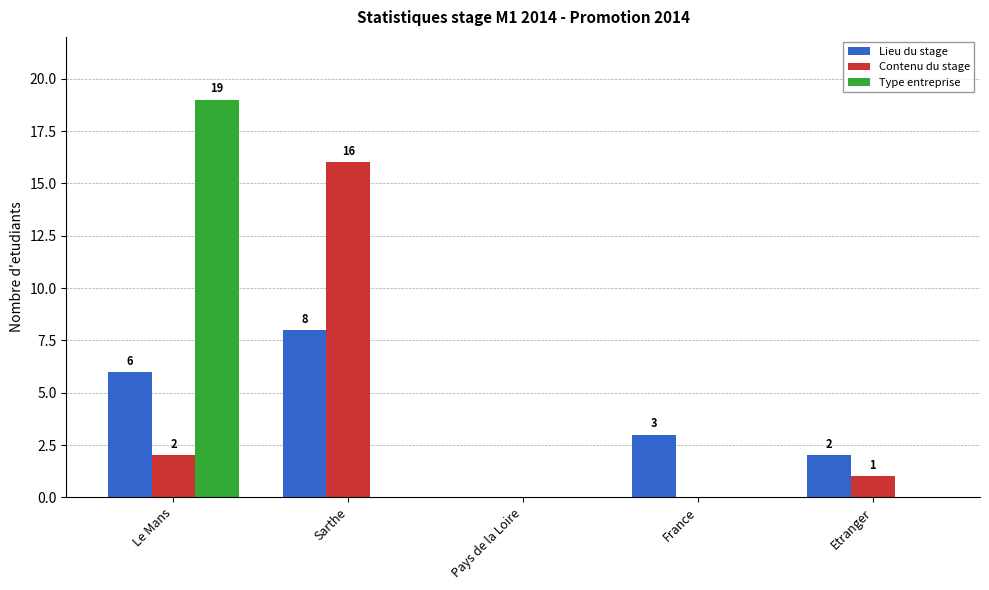

How many values in Type entreprise are above zero?

1